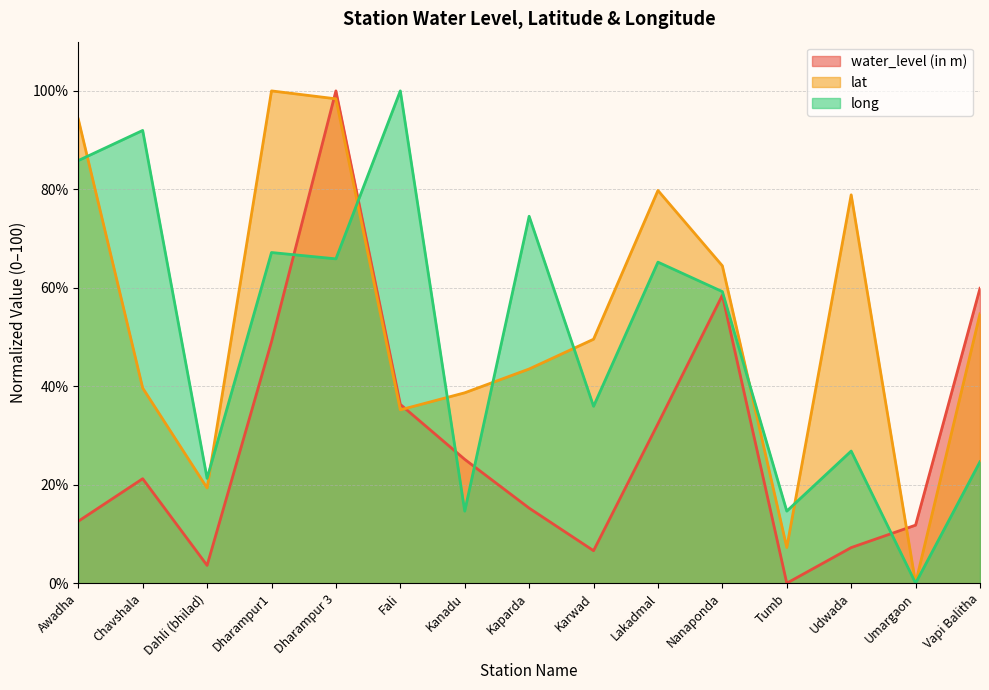

True or false: water_level (in m) has more than 2 points higher than both neighbors.

True